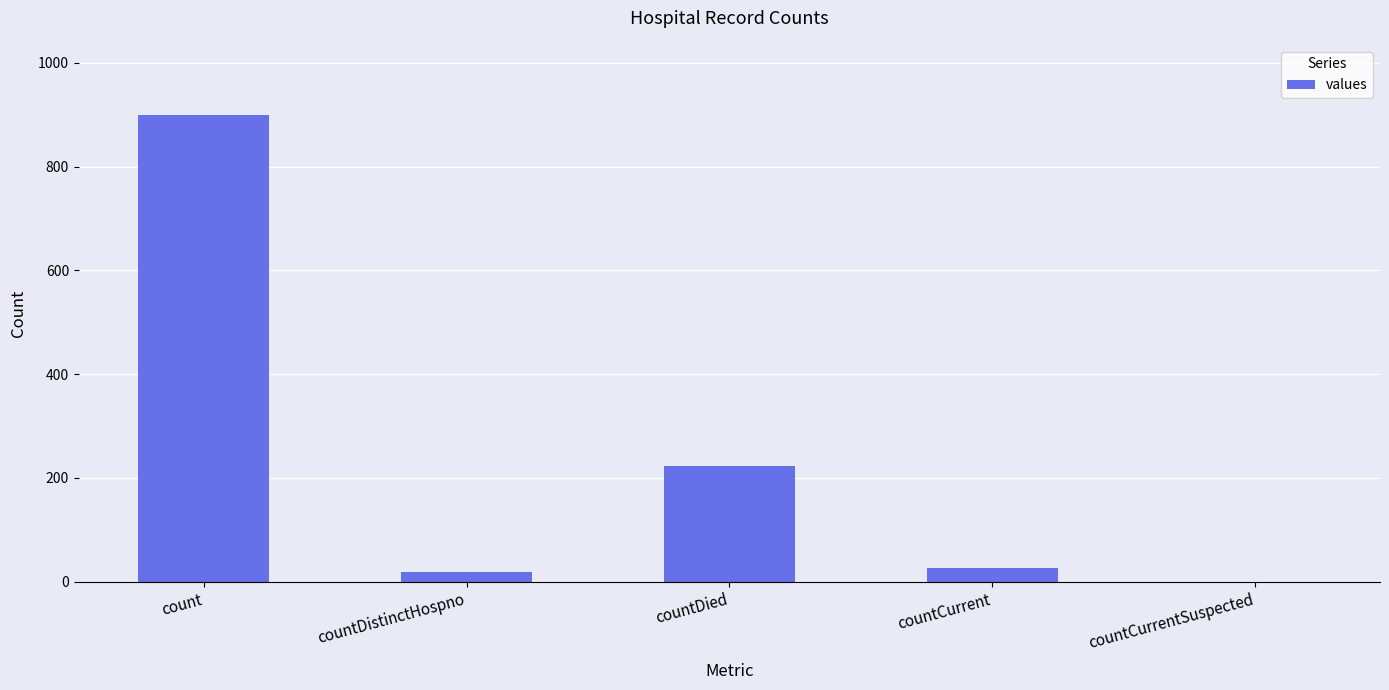

What value does the data have at count?

900